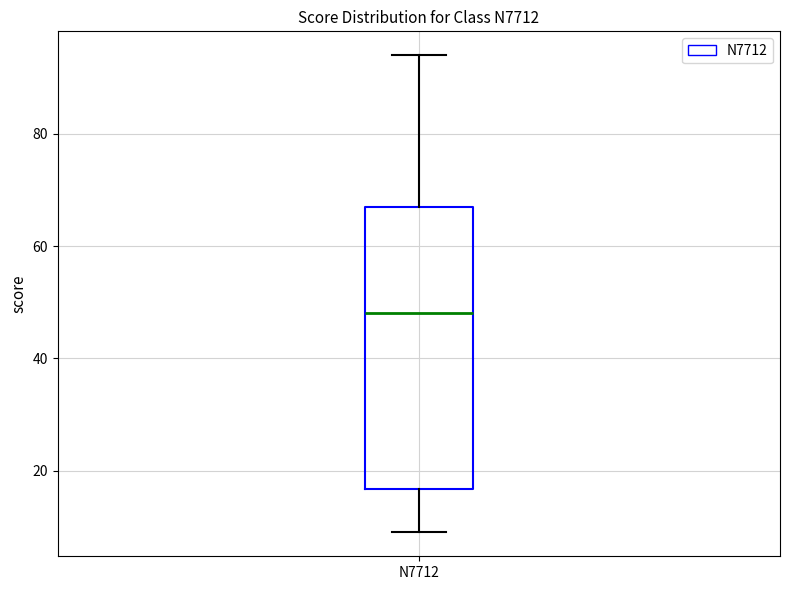

Transcribe this box plot: give where the median line is, the range the box spans, and where the two whiskers end, as read against the y-axis. The values are not printed on the chart, so give them approximately, as read against the axis.

median 48, box 16 to 68, whiskers 10 to 94